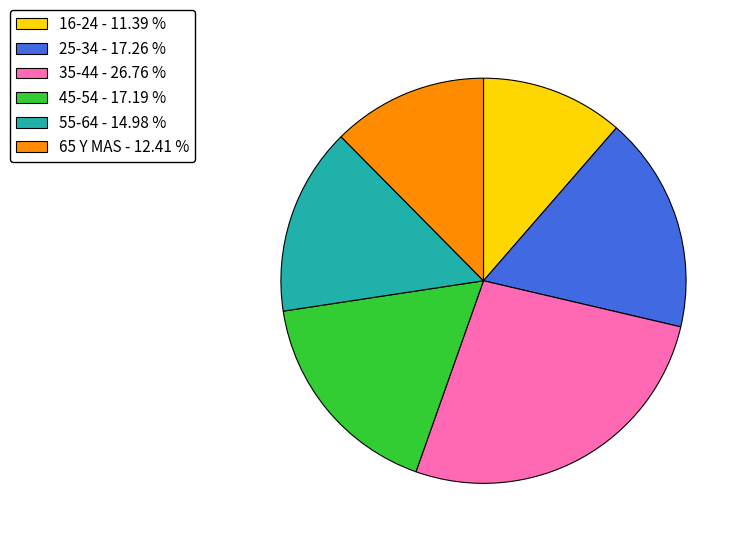

What is the ratio of the value at 16-24 - 11.39 % to the value at 25-34 - 17.26 %?

0.7